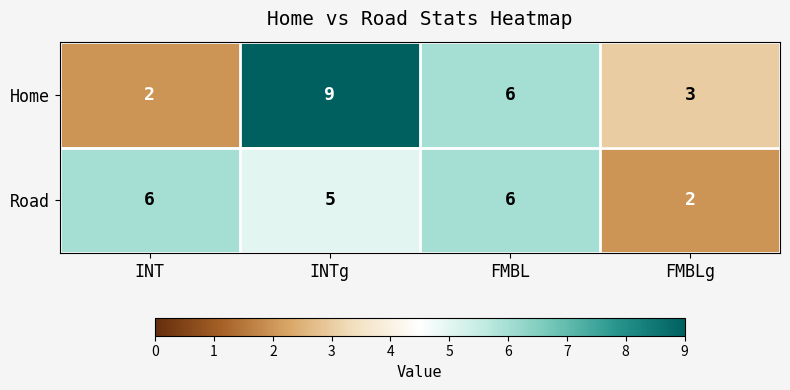

At which label is Road closest to 4?

INTg